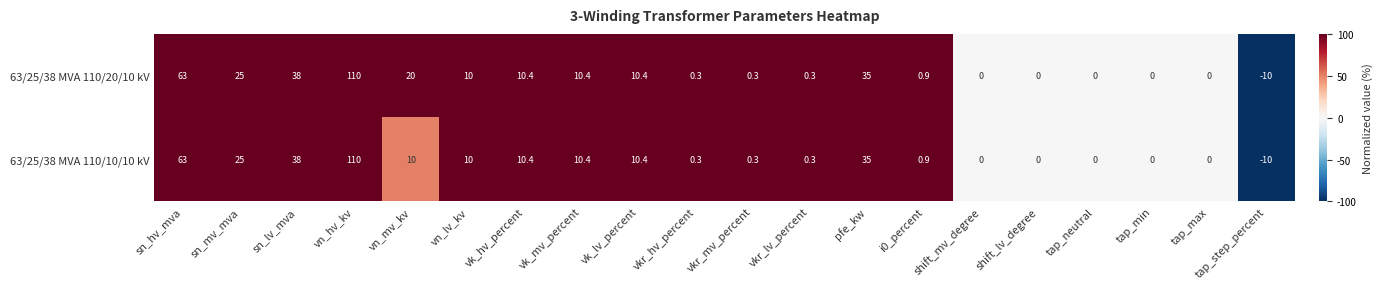

Rank the series by their average value, from highest to lowest.

63/25/38 MVA 110/20/10 kV, 63/25/38 MVA 110/10/10 kV